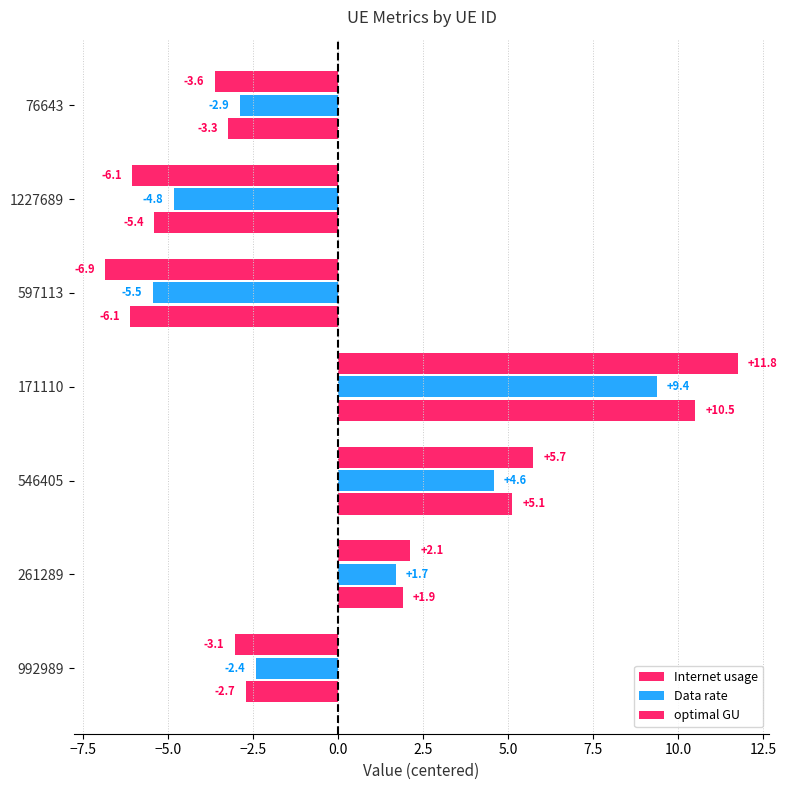

Count the number of categories in the chart.

7